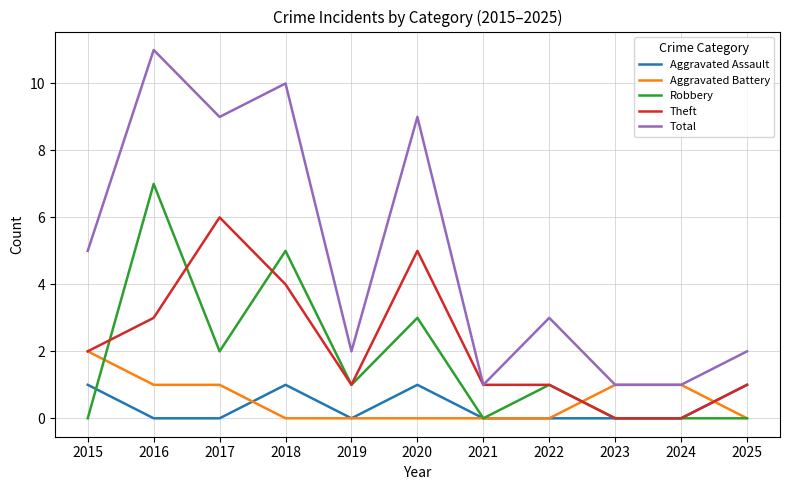

What is the difference between the maximum and minimum values in the Theft series?

6